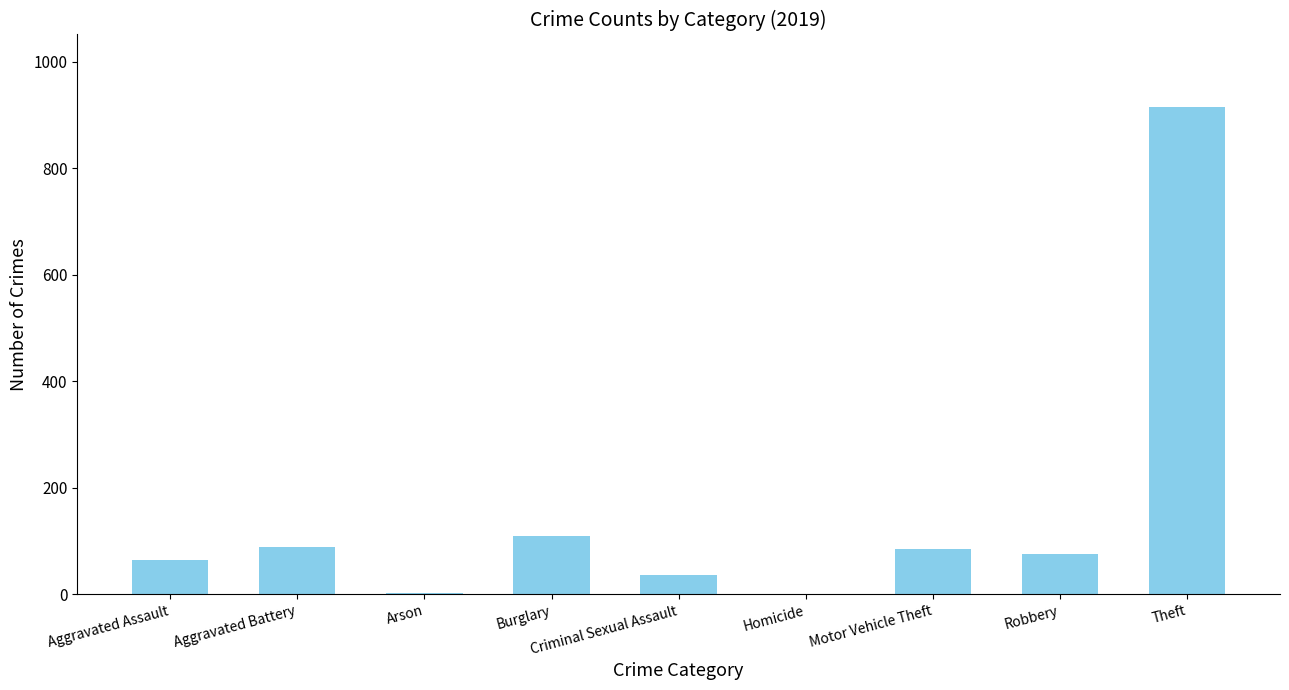

At which label does the data first exceed 75?

Aggravated Battery